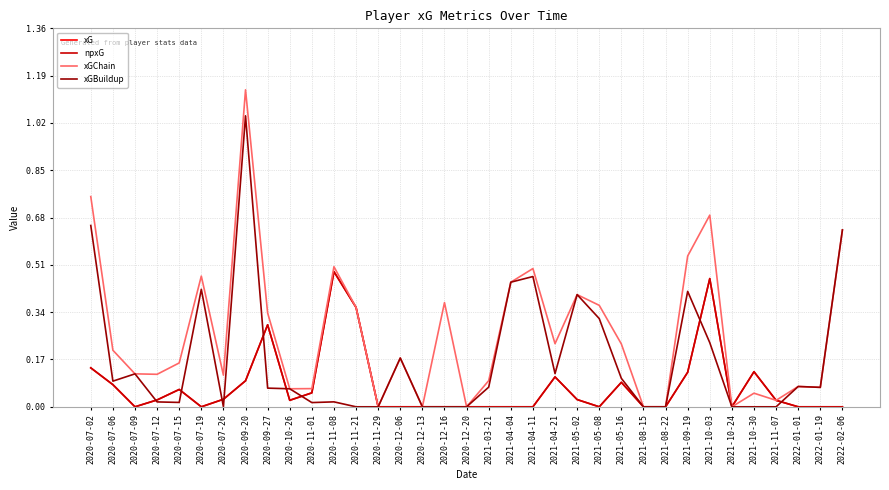

Does the chart have visible grid lines?

Yes